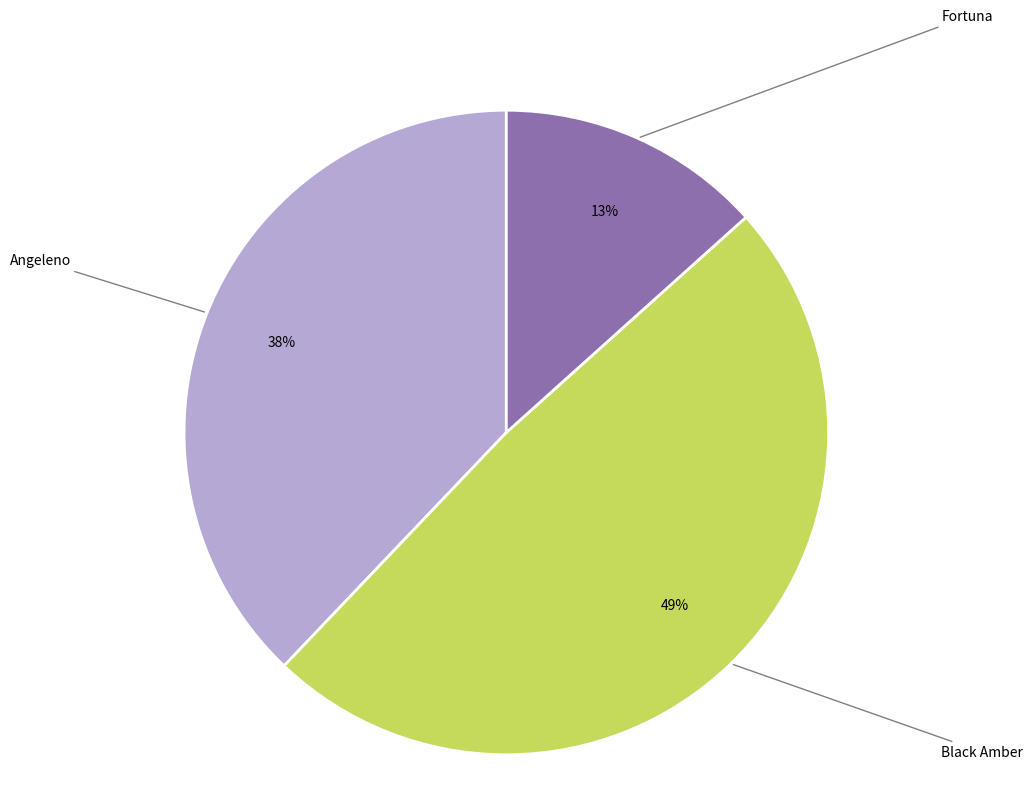

To the nearest percent, what portion does Angeleno represent?

38%